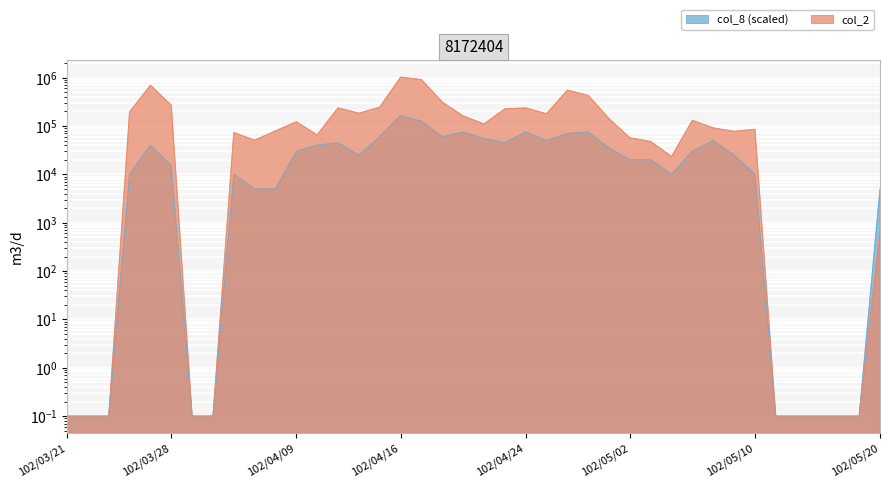

List the labels in order of col_2 value, smallest first.

102/03/21, 102/03/22, 102/03/25, 102/03/29, 102/04/01, 102/05/13, 102/05/14, 102/05/15, 102/05/16, 102/05/17, 102/05/20, 102/05/06, 102/05/03, 102/04/03, 102/05/02, 102/04/10, 102/04/02, 102/05/09, 102/04/08, 102/05/10, 102/05/08, 102/04/22, 102/04/09, 102/05/07, 102/04/30, 102/04/19, 102/04/25, 102/04/12, 102/03/26, 102/04/23, 102/04/24, 102/04/11, 102/04/15, 102/03/28, 102/04/18, 102/04/29, 102/04/26, 102/03/27, 102/04/17, 102/04/16